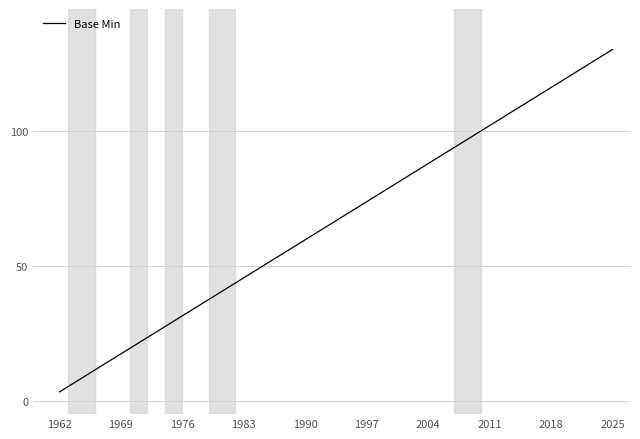

What is the greatest value displayed?

130.0